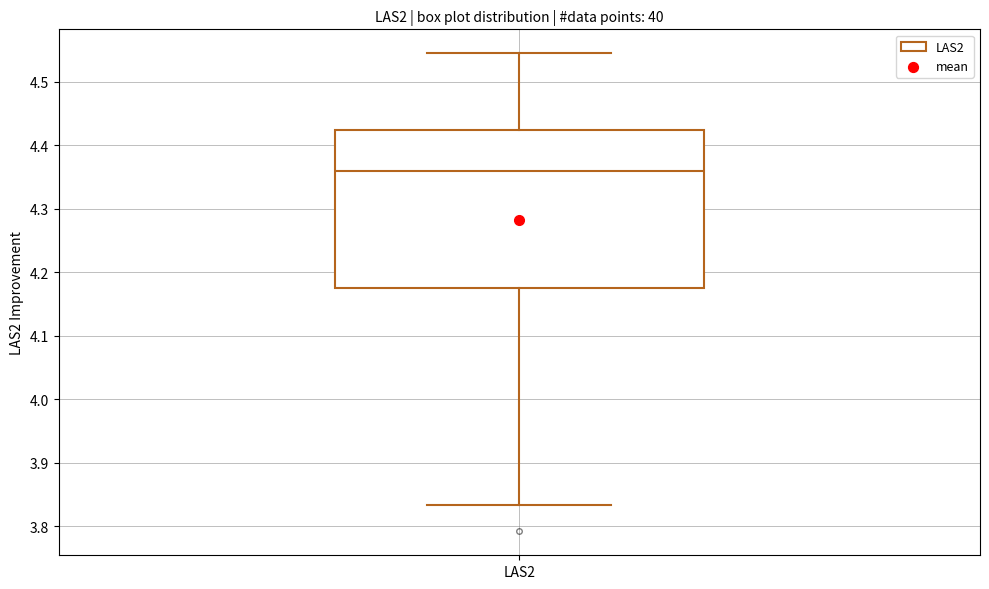

Where does the median line of the box for LAS2 sit on the y-axis? The values are not printed on the chart, so give them approximately, as read against the axis.

4.36